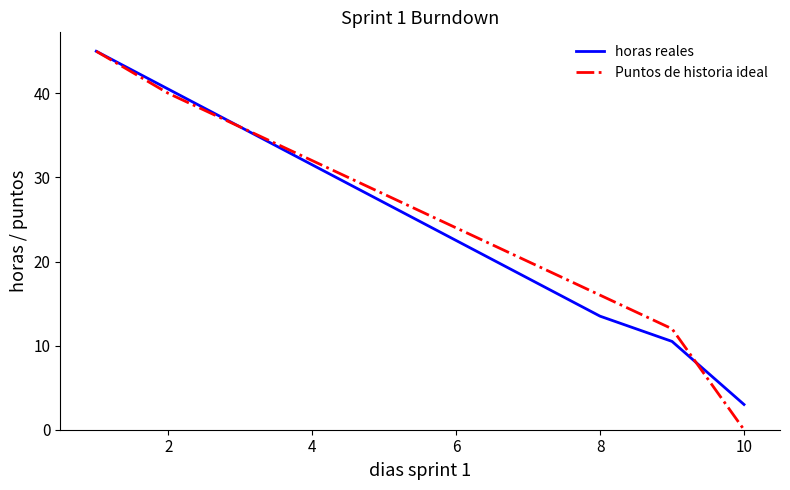

Which series has the largest range (max minus min)?

Puntos de historia ideal